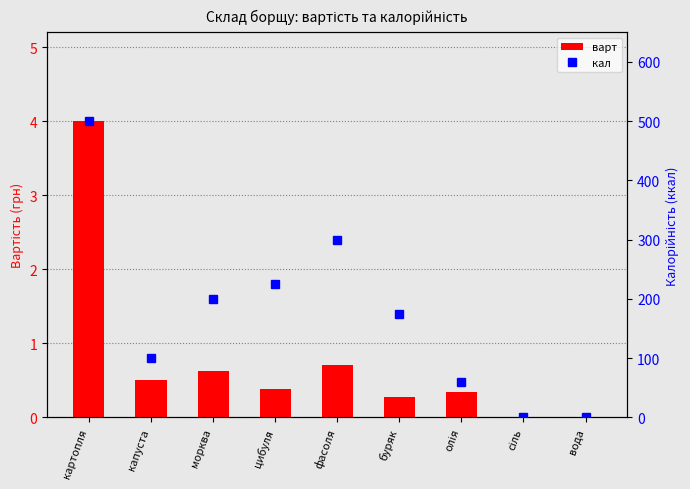

Count the number of categories in the chart.

9